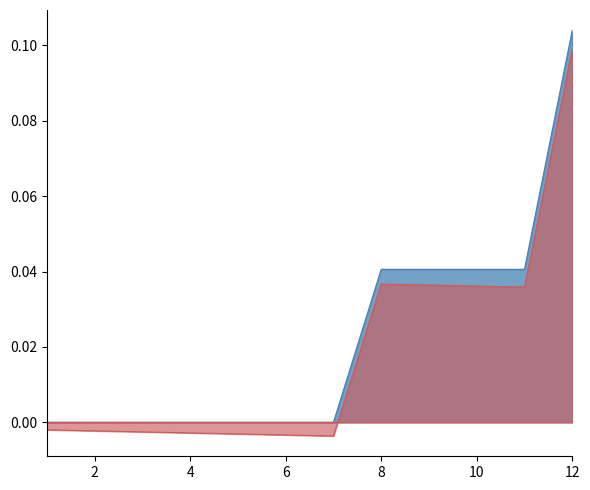

Reading left to right, list all the values displayed in this chart.

1=0.0	2=0.0	3=0.0	4=0.0	5=0.0	6=0.0	7=0.0	8=0.0	9=0.0	10=0.0	11=0.0	12=0.1